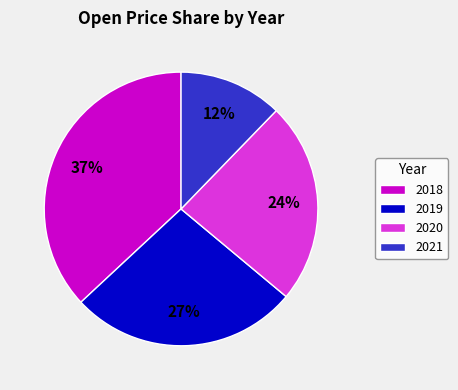

To the nearest percent, what percentage of the pie is 2021?

12%